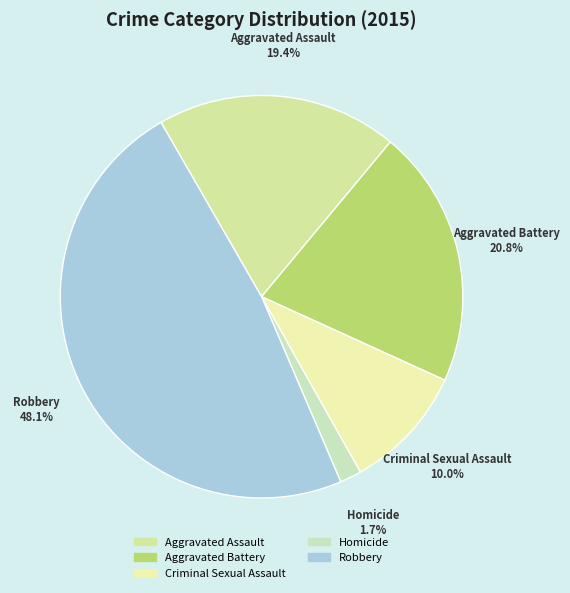

Is it true that Aggravated Battery is 21% of the pie?

True